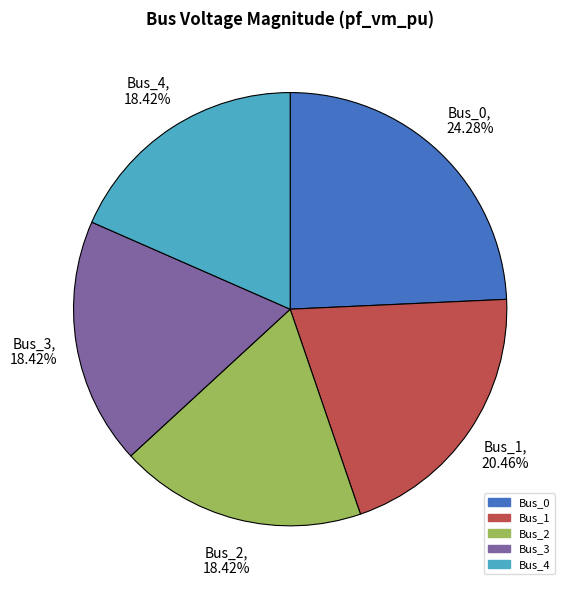

To the nearest percent, what is the difference between the Bus_0 and Bus_3 slice percentages?

6%